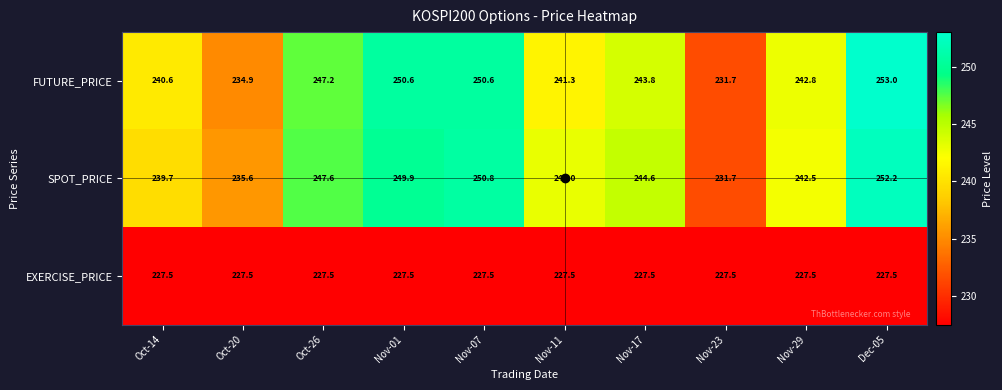

What value does the EXERCISE_PRICE series have at Dec-05?

227.5